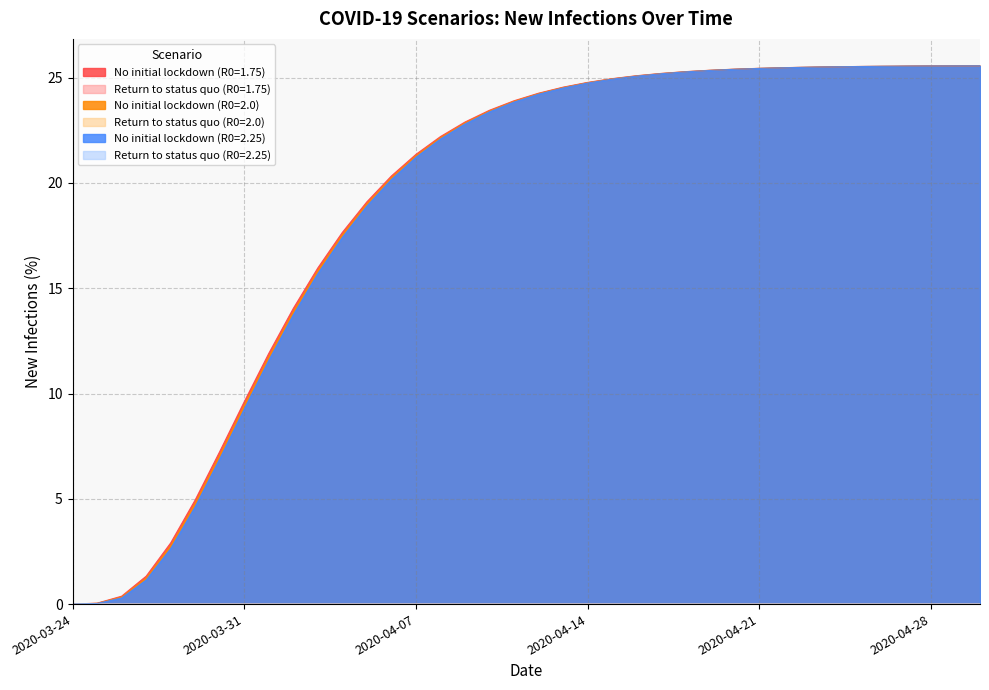

True or false: No initial lockdown (R0=2.0) has more than 1 interior local peaks.

False